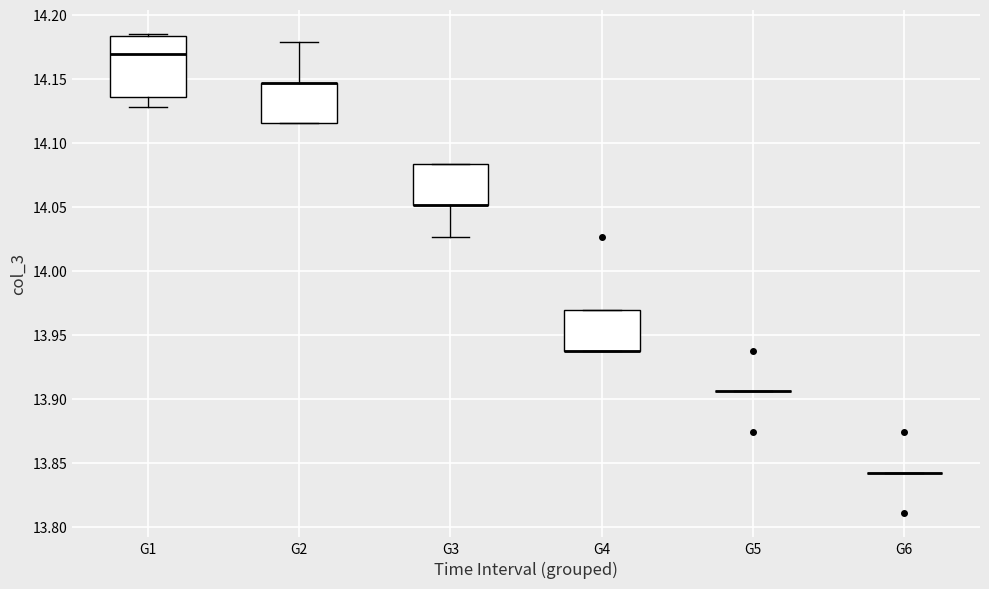

Reading left to right, read every box against the y-axis: the position of its median line, the range the box covers, and the ends of its whiskers. The values are not printed on the chart, so give them approximately, as read against the axis.

G1: median 14.170, box 14.135 to 14.185, whiskers 14.130 to 14.185 (just above the box's upper edge)
G2: median 14.145 (drawn on the box's upper edge), box 14.115 to 14.145, whiskers 14.115 to 14.180
G3: median 14.050 (drawn on the box's lower edge), box 14.050 to 14.085, whiskers 14.025 to 14.085
G4: median 13.940 (drawn on the box's lower edge), box 13.940 to 13.970, whiskers 13.940 to 13.970
G5: box collapsed to a line at 13.905, whiskers 13.905 to 13.905
G6: box collapsed to a line at 13.845, whiskers 13.845 to 13.845